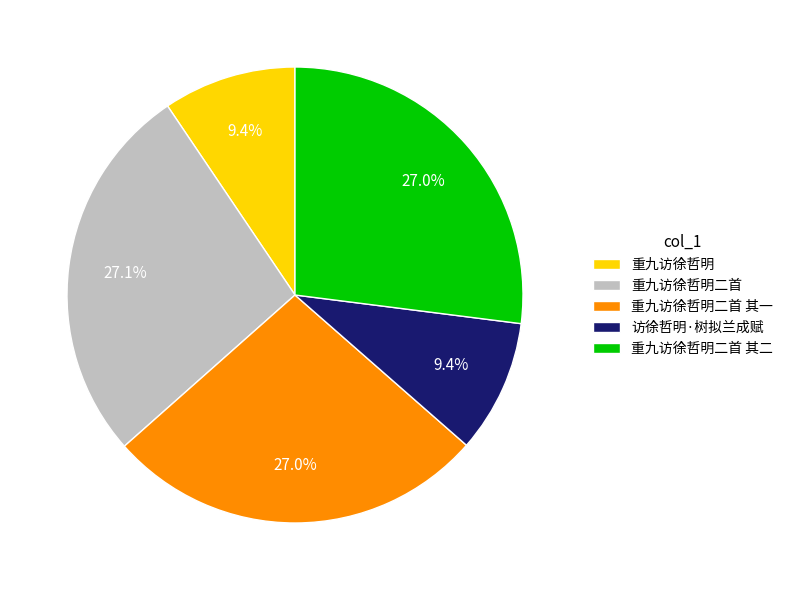

Approximately how many times larger is the value at 访徐哲明·树拟兰成赋 compared to 重九访徐哲明?

1.0